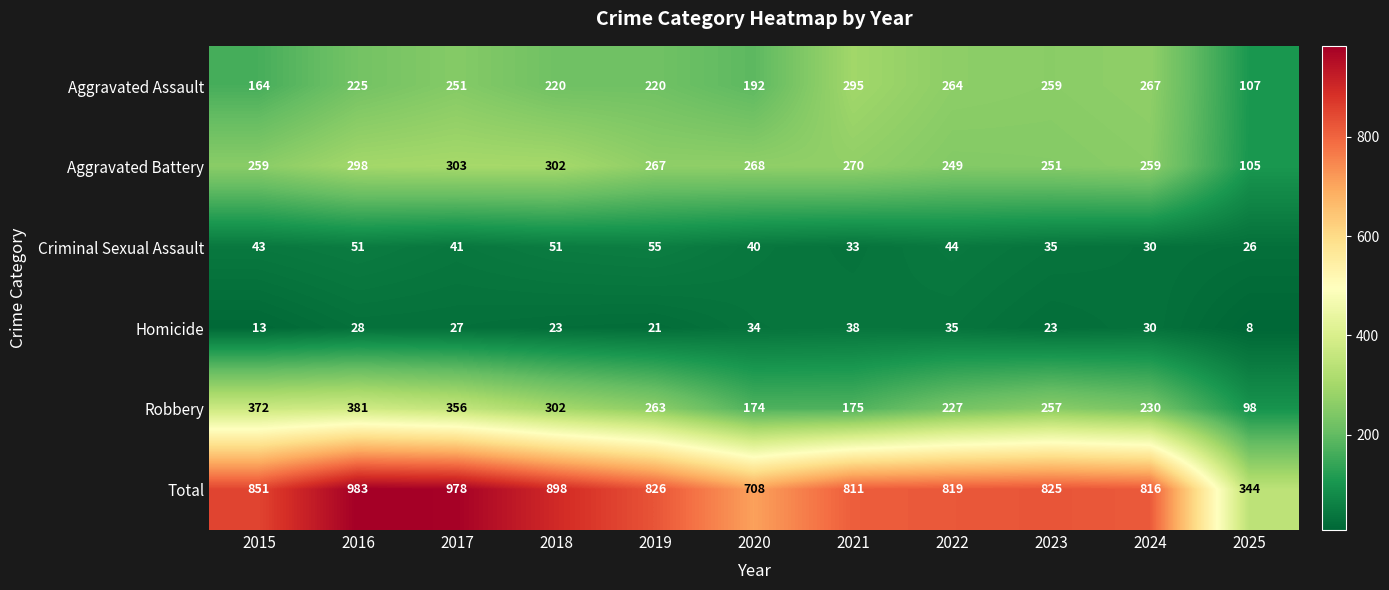

True or false: Criminal Sexual Assault has a value of 46 at 2021.

False